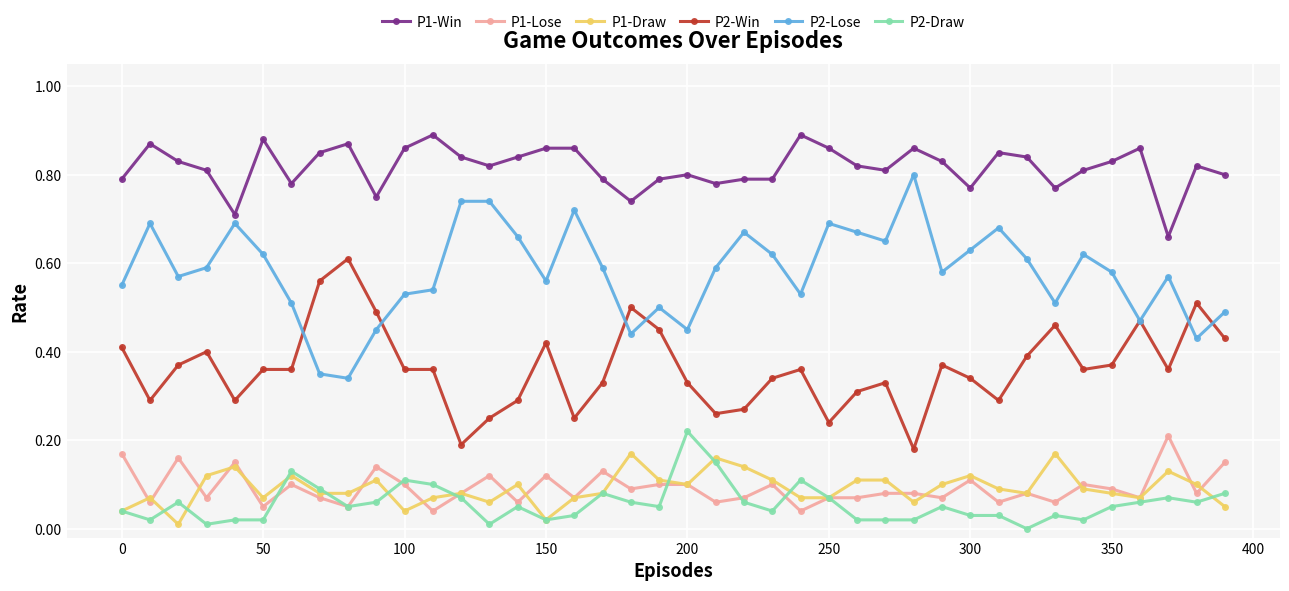

True or false: P1-Lose has more than 2 points higher than both neighbors.

True